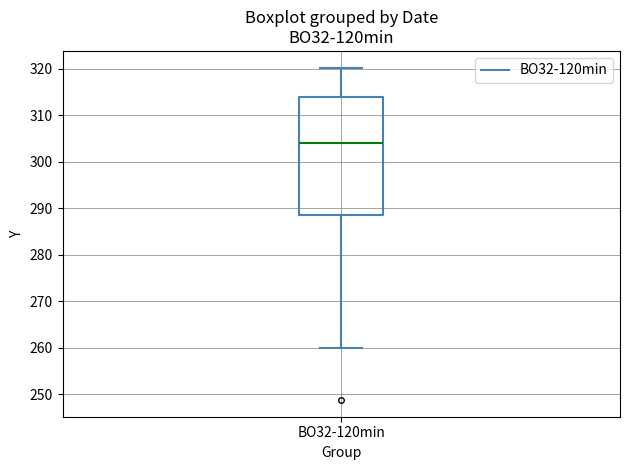

Where is the lower edge of the box for BO32-120min on the y-axis? The values are not printed on the chart, so give them approximately, as read against the axis.

288